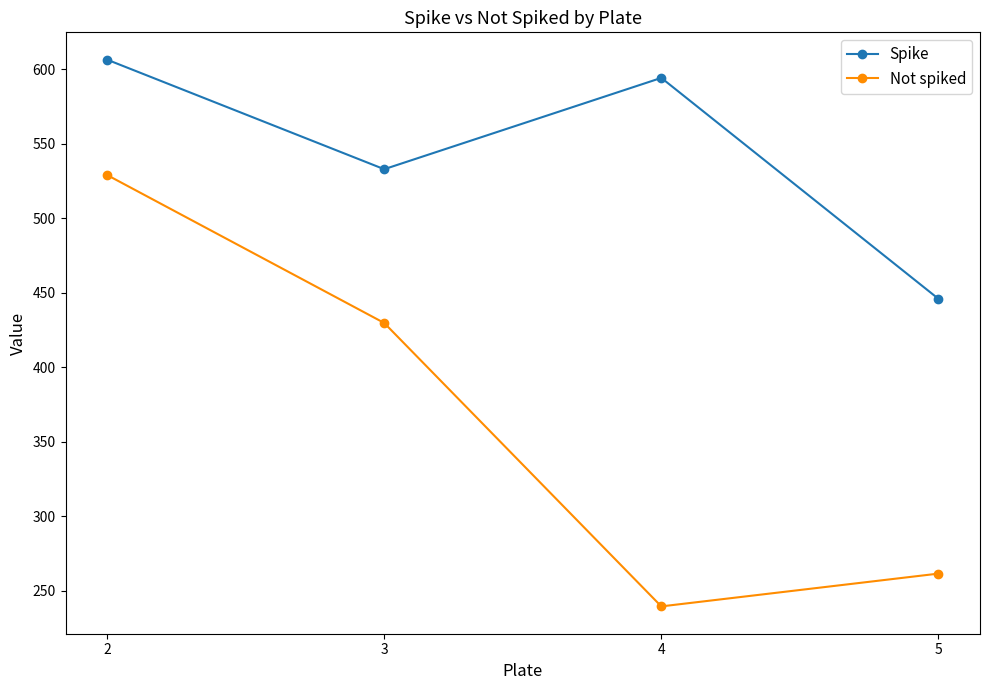

At 4, list the series in order from smallest to largest.

Not spiked, Spike